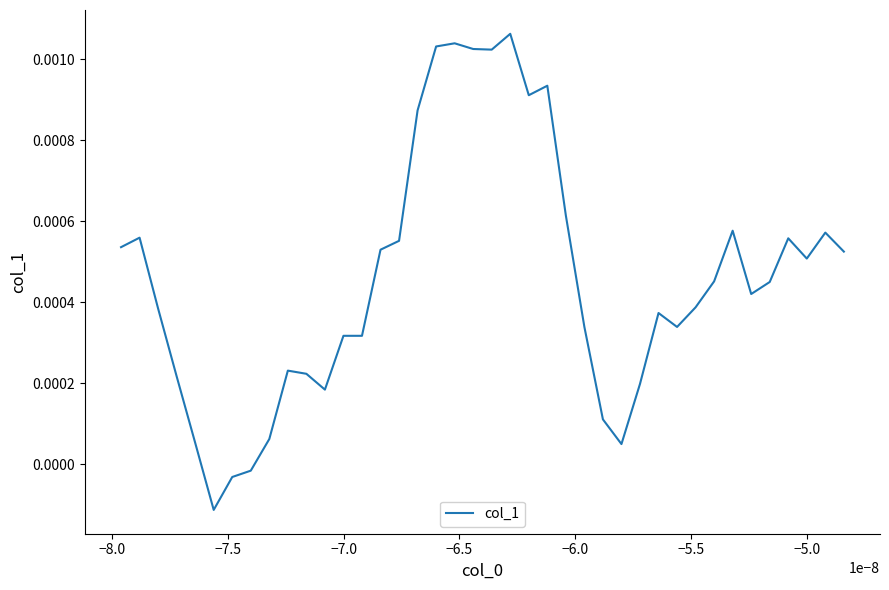

How many interior local peaks (higher than both neighbors) does the data have?

9